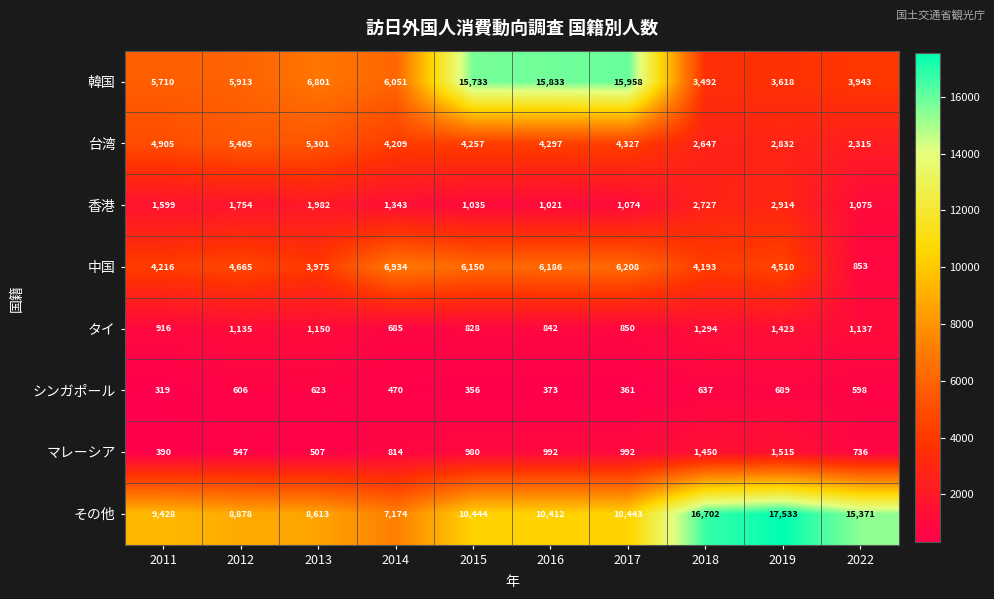

The value of タイ at 2014 is 238. True or false?

False